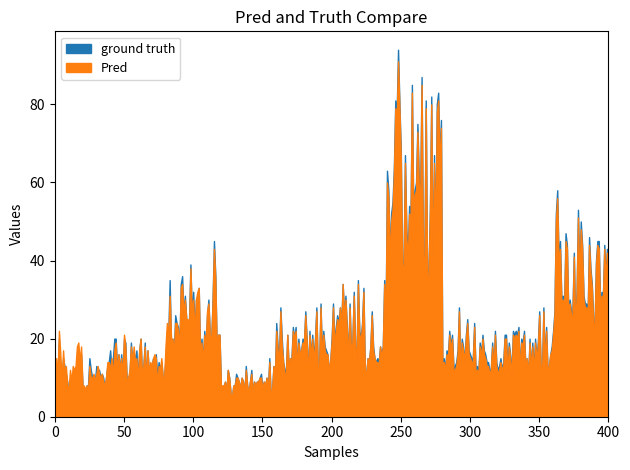

Rank the series at i25 from lowest to highest value.

ground truth, Pred